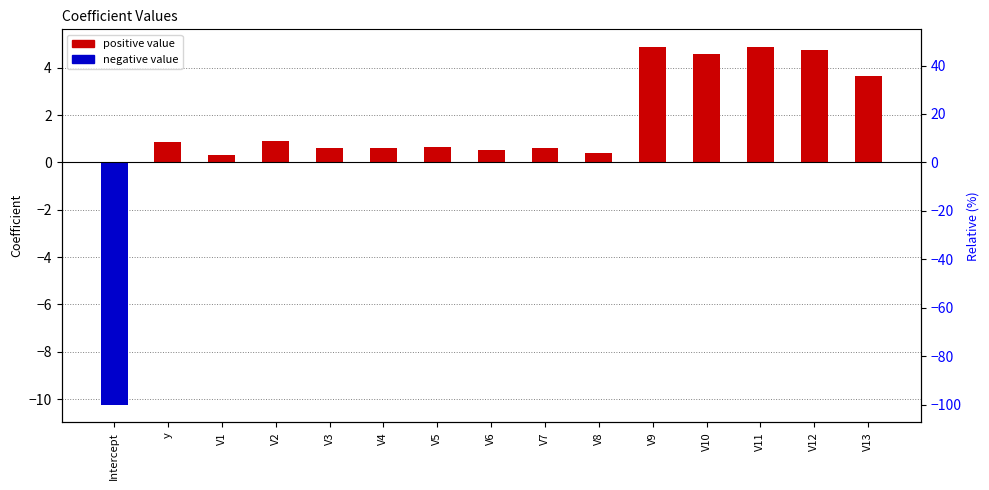

What is the sum of all values?

17.9